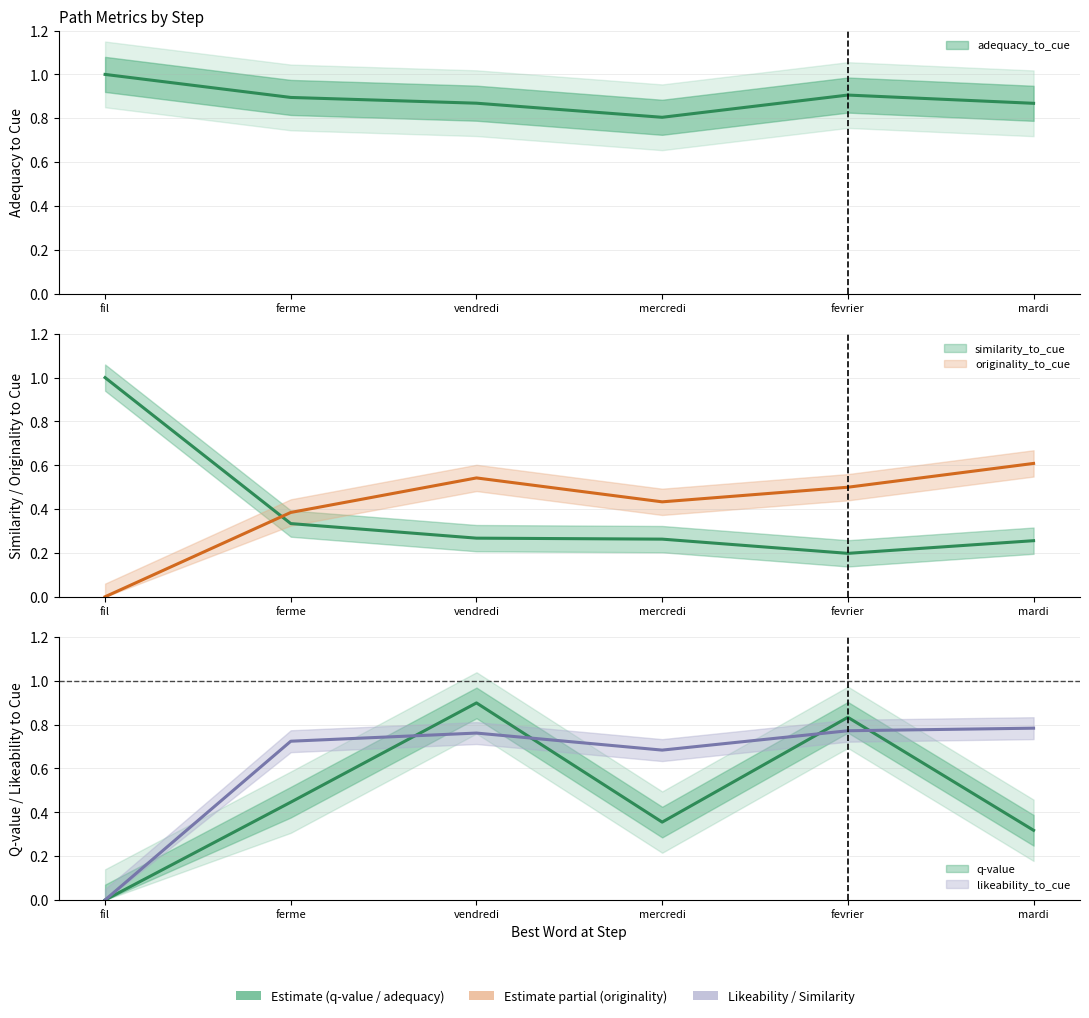

Is it true that adequacy_to_cue equals 1.3 at ferme?

False